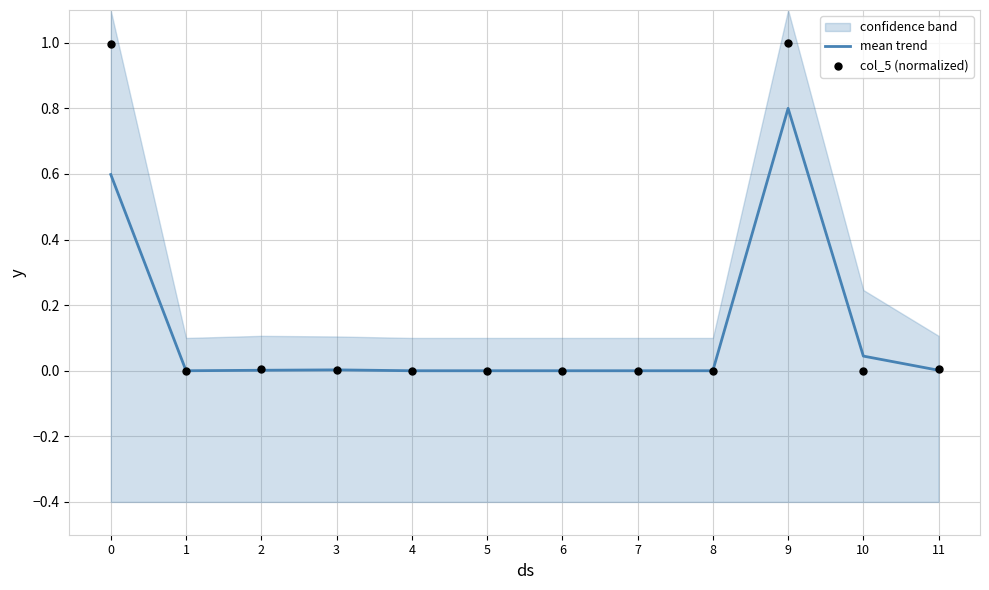

At which category is the sum across all series the highest?

9